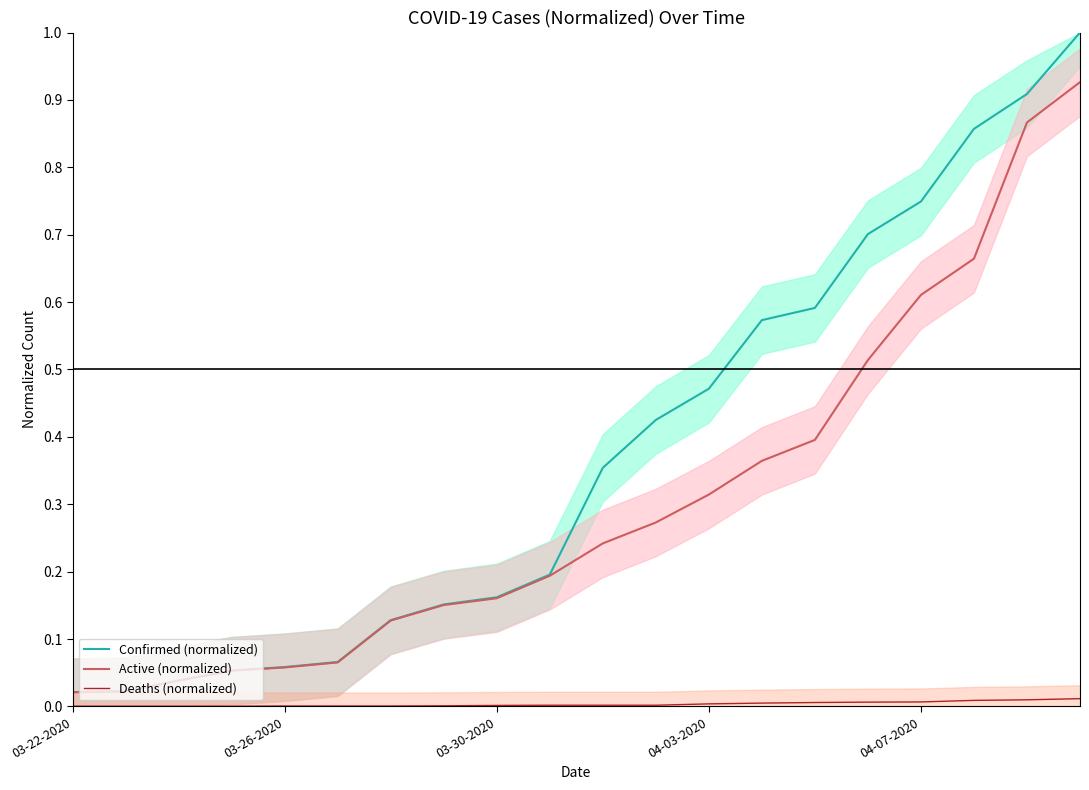

What is the sum of the Confirmed (normalized) values at 7 and 6?

0.3